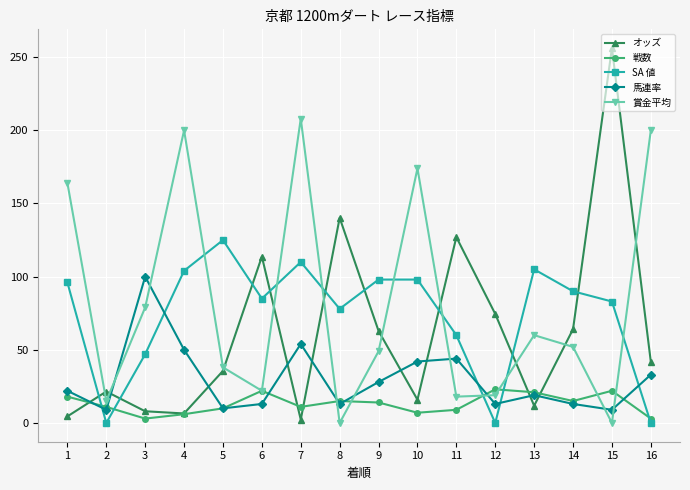

How many intersections are there between 馬連率 and SA 値?

5